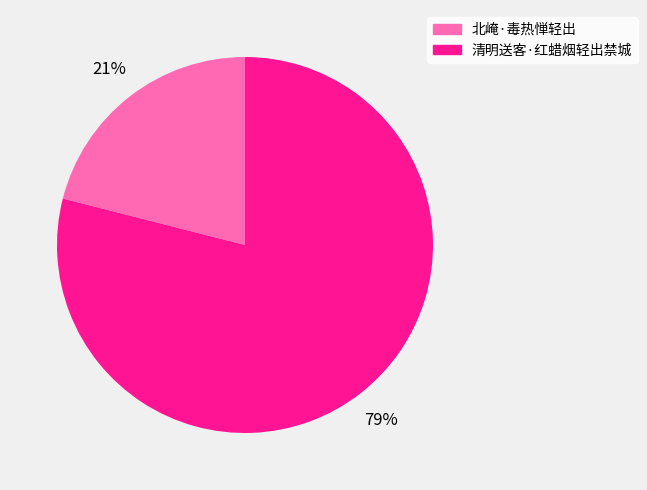

To the nearest percent, what is the difference between the largest and smallest slice percentages?

58%